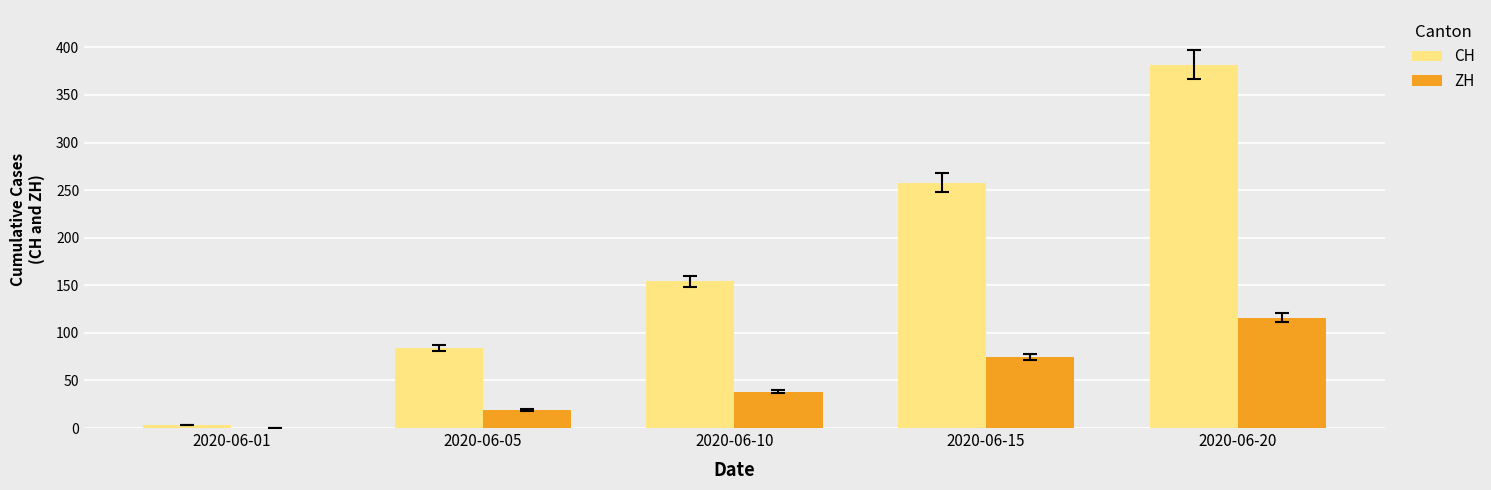

What is the difference between the ZH values at 2020-06-05 and 2020-06-10?

19